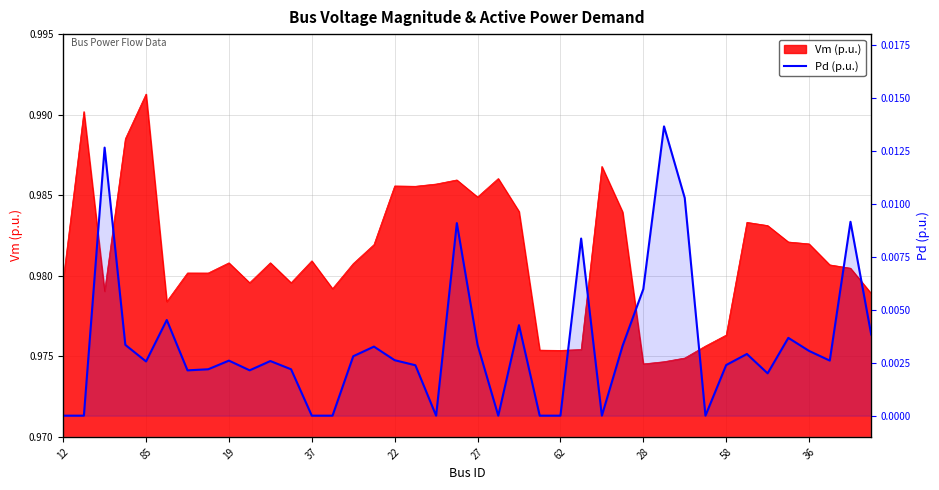

What is the label of the 19th point from the right?

21